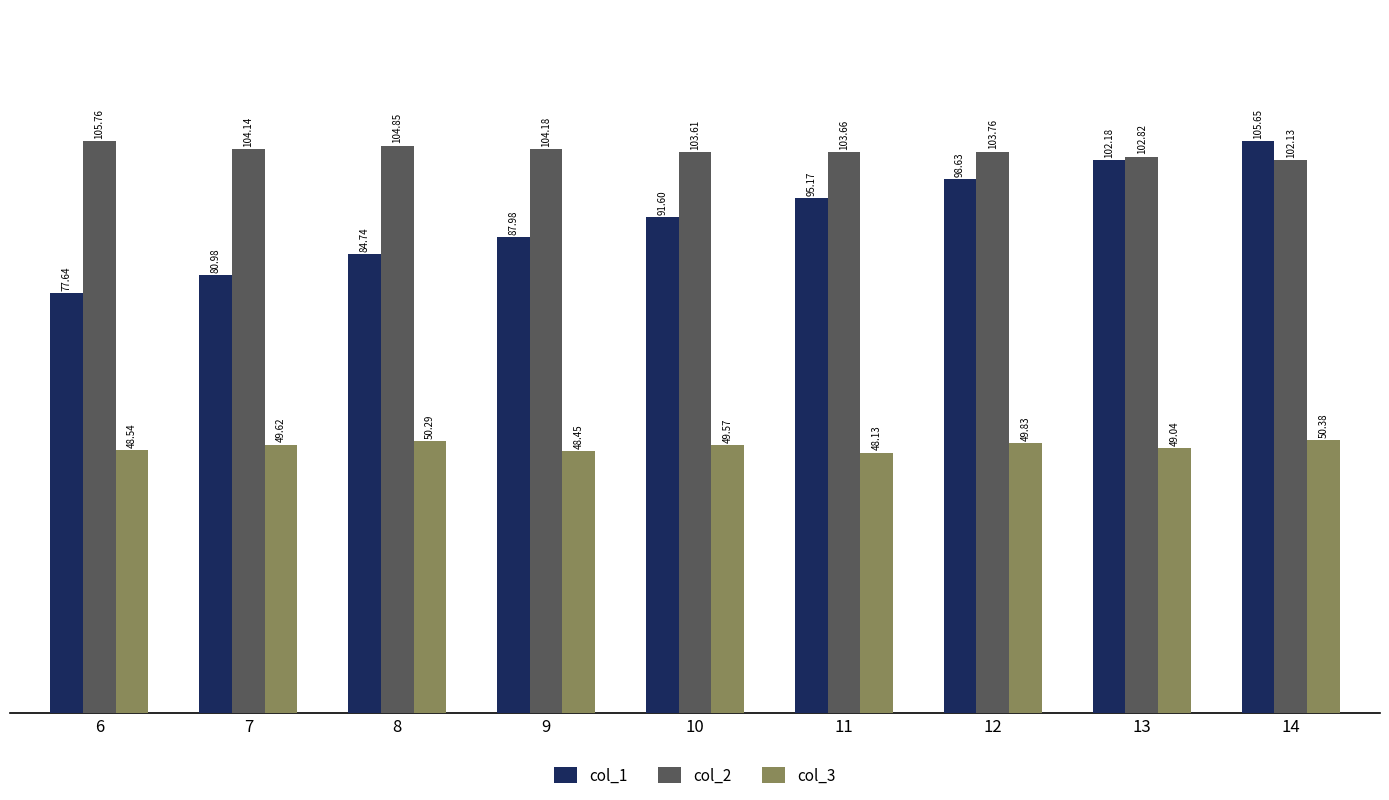

What is the value of the col_3 bar at the 3rd from the left?

50.3